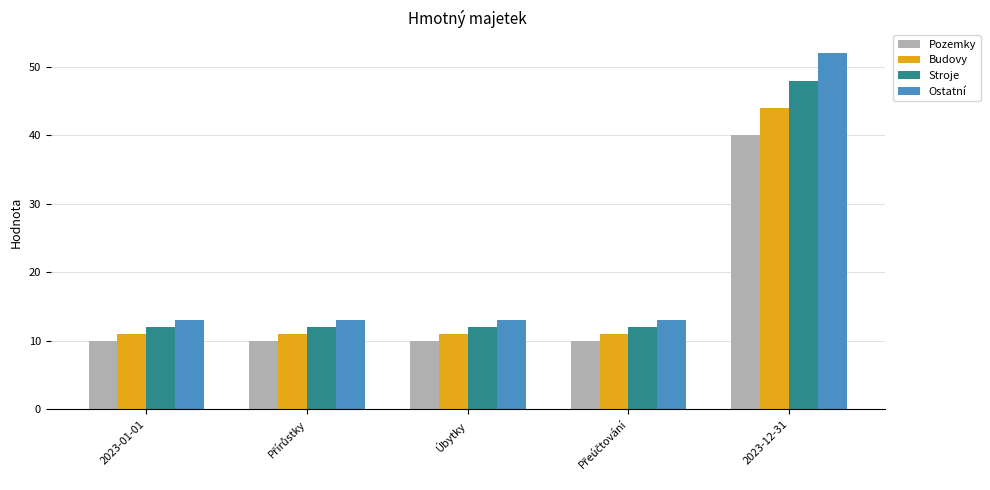

Reading left to right, list all the values displayed in this chart.

Pozemky: 10	10	10	10	40
Budovy: 11	11	11	11	44
Stroje: 12	12	12	12	48
Ostatní: 13	13	13	13	52